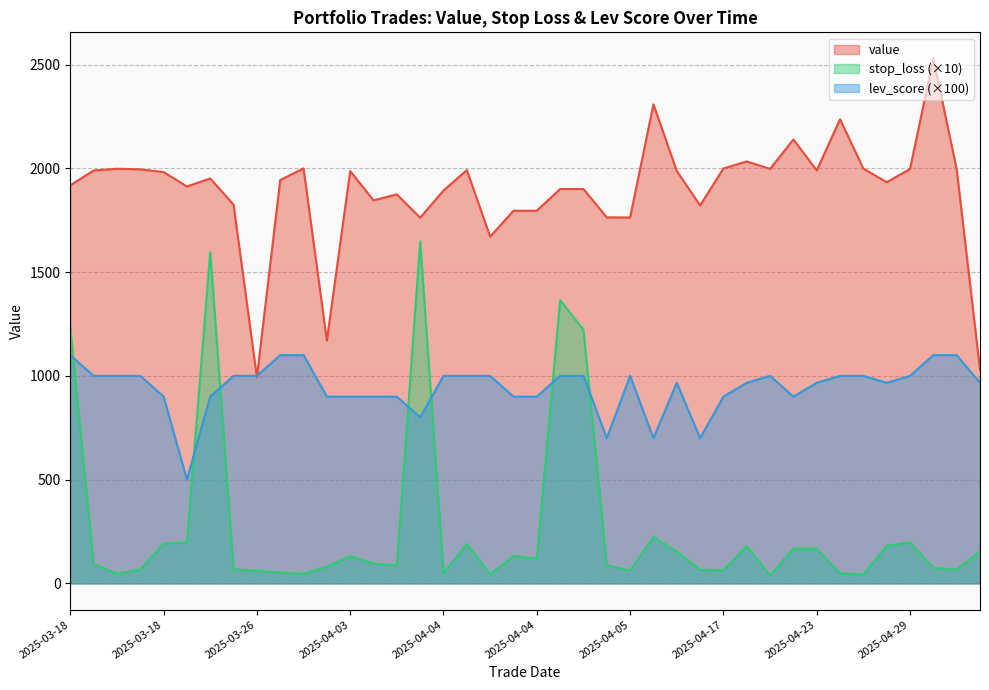

Count the number of data series in this chart.

3